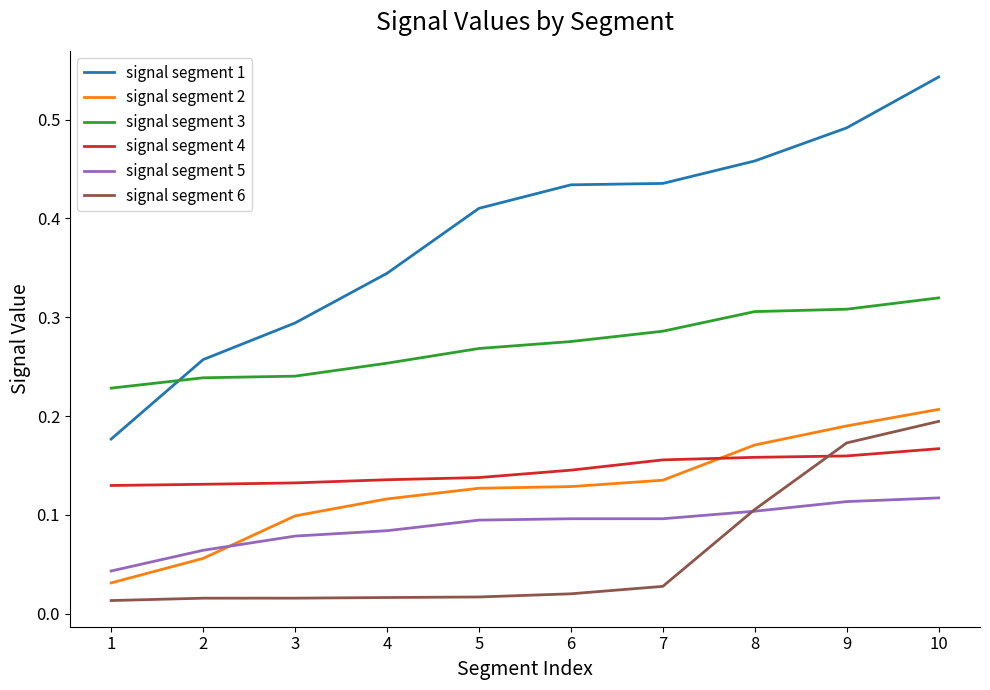

Where do signal segment 4 and signal segment 6 first cross each other?

8 and 9